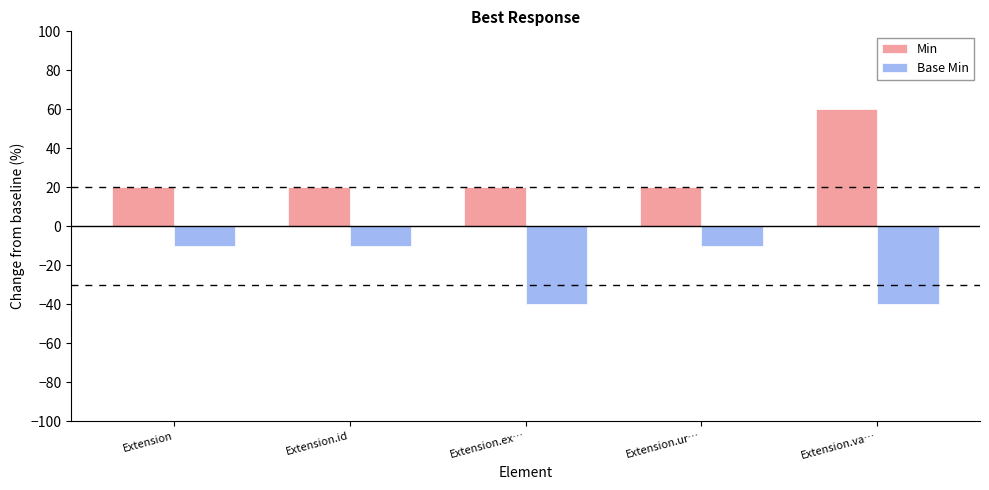

What is the label of the 4th bar from the left?

Extension.ur…